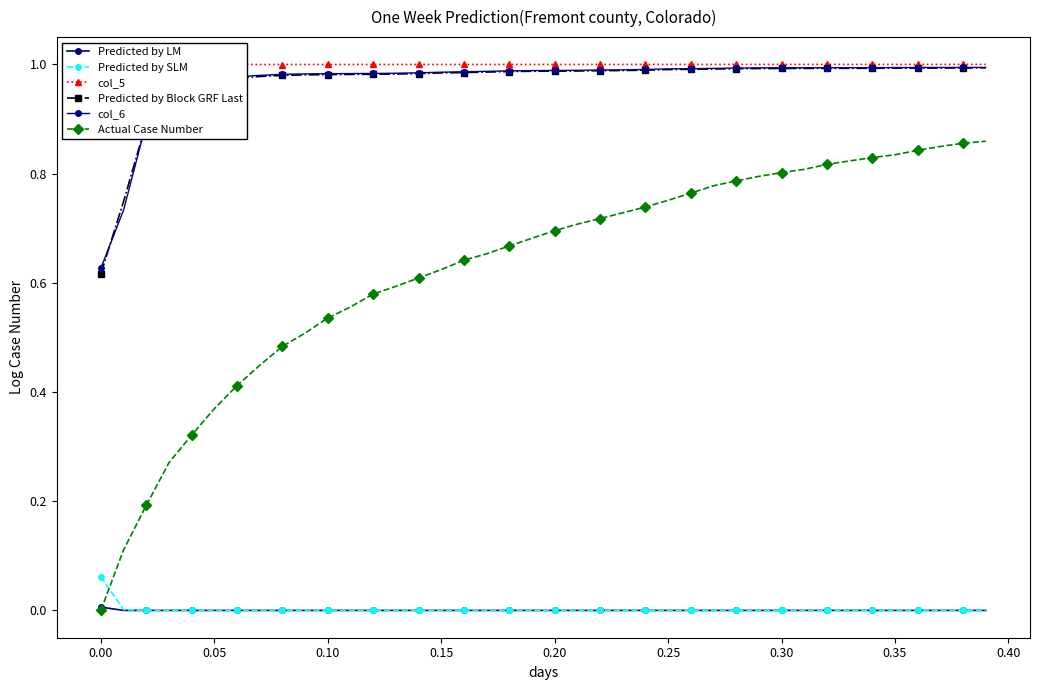

How many Actual Case Number values are between 0 and 1?

40